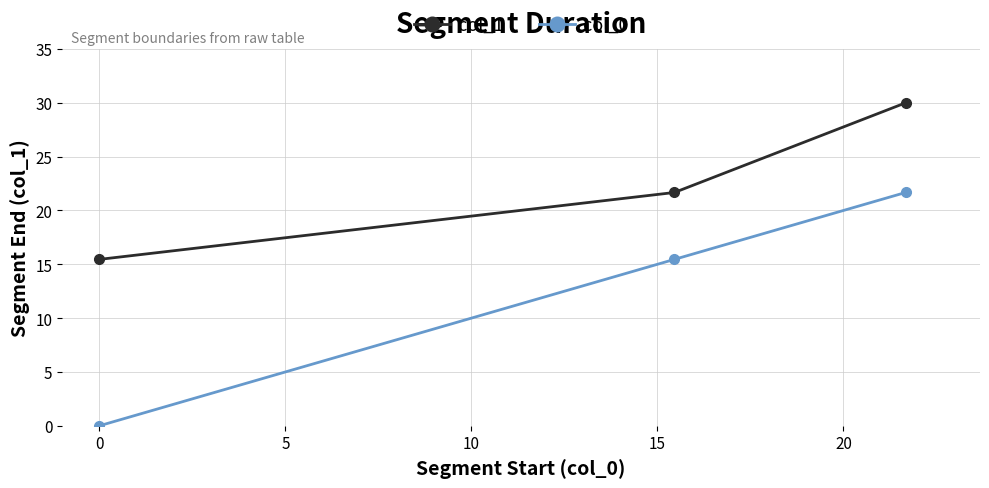

List the series in order of their peak value, highest first.

col_1, col_0